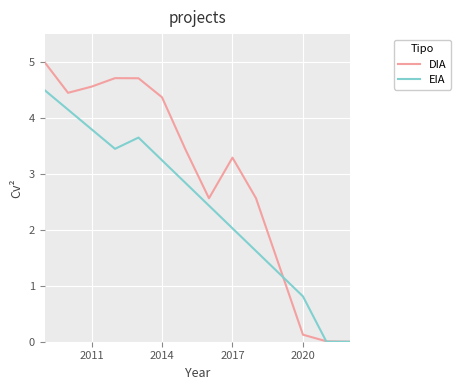

How many series are shown in this chart?

2